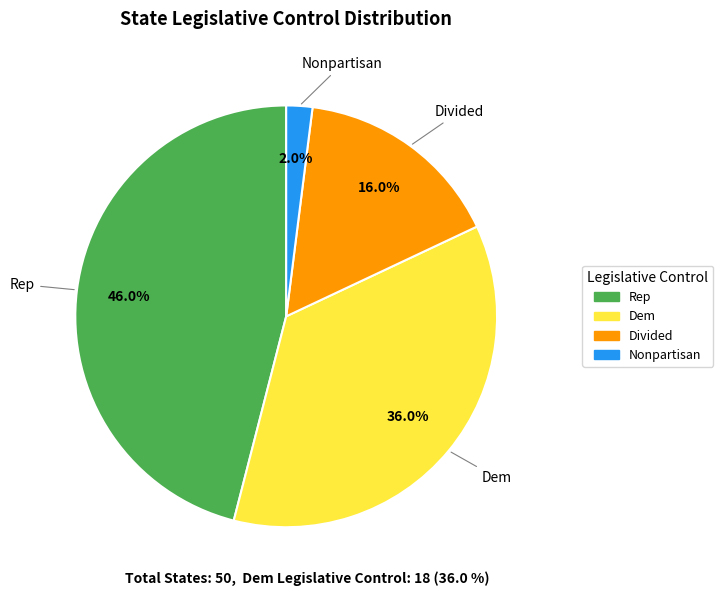

What is the smallest slice in the pie chart?

Nonpartisan